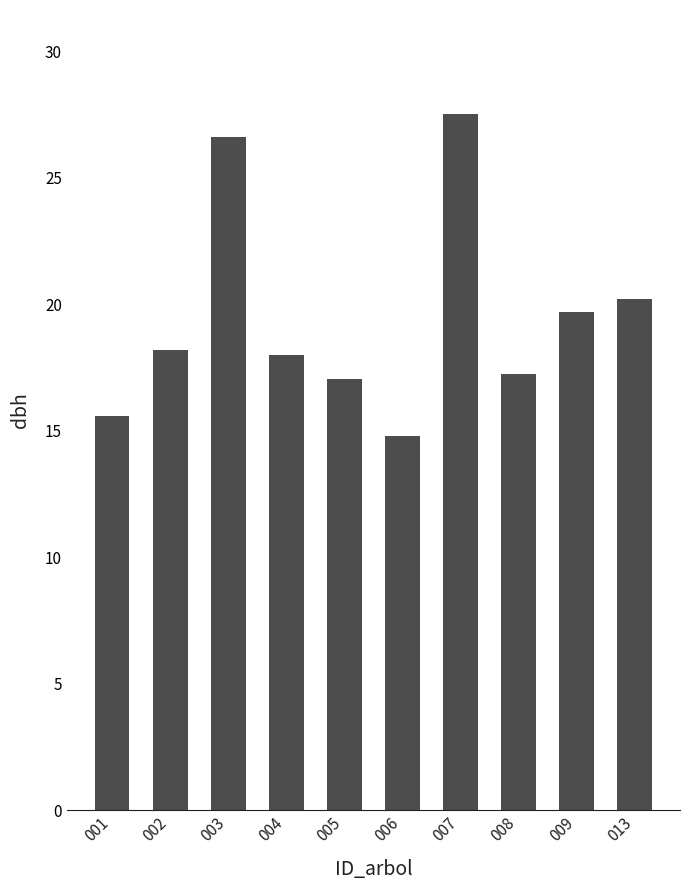

What is the change in value from 002 to 009?

+1.5